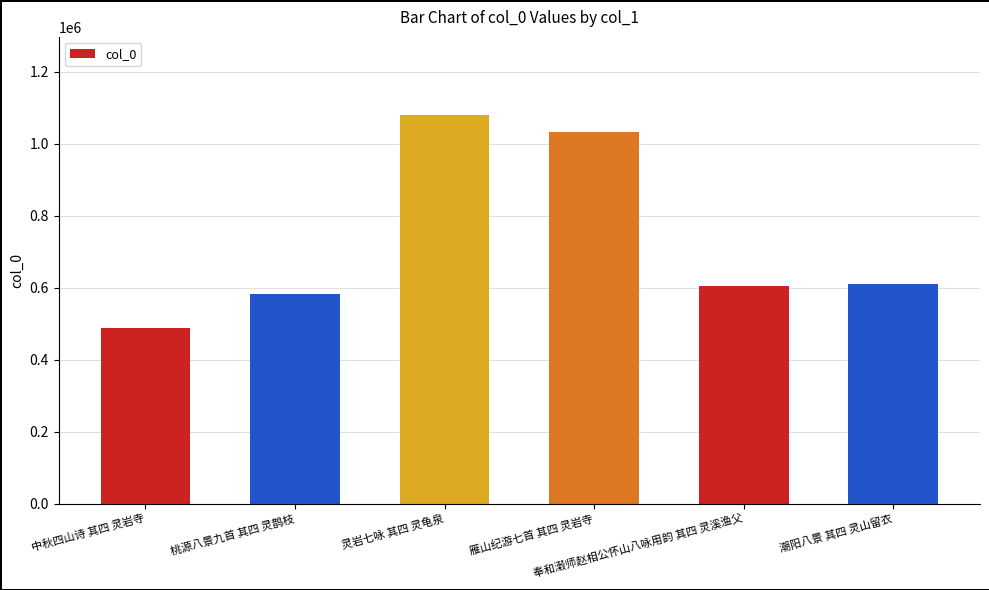

What is the ratio of the value at 中秋四山诗 其四 灵岩寺 to the value at 雁山纪游七首 其四 灵岩寺?

0.5